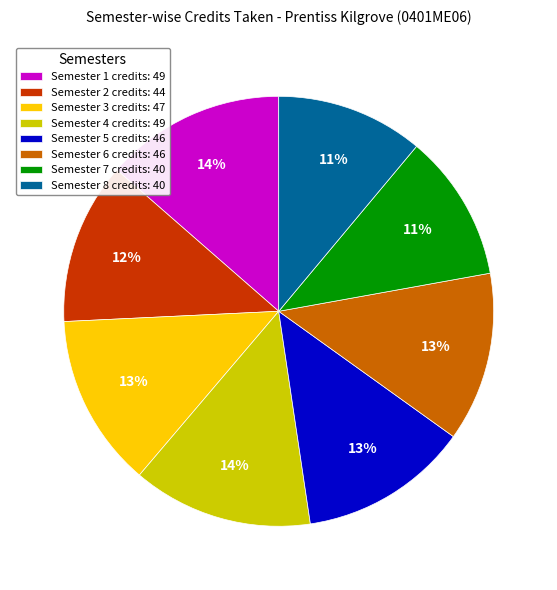

What is the ratio of the value at Semester 5 to the value at Semester 3?

1.0